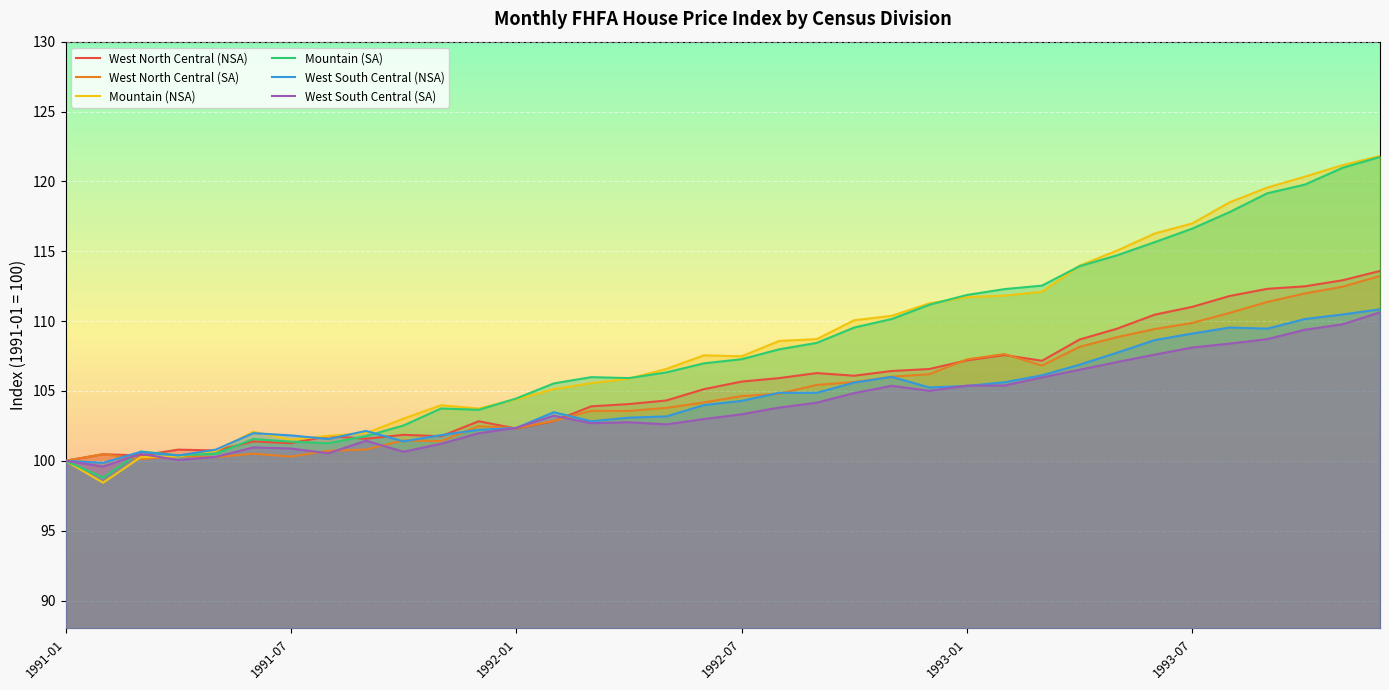

Which category has the lowest value across all series?

1991-02